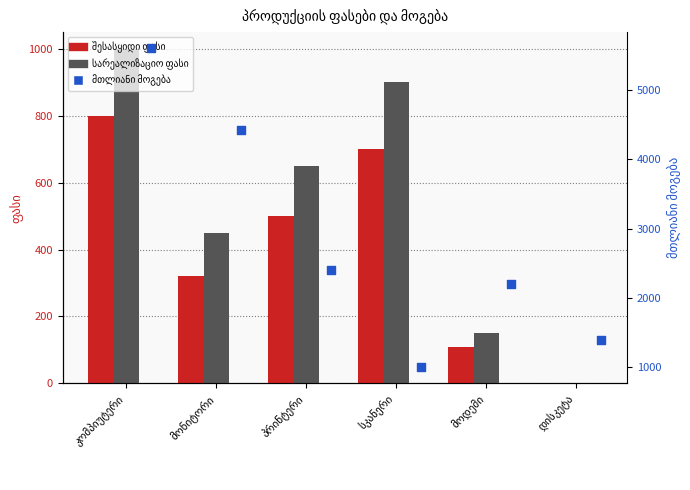

At which category is the sum across all series the highest?

კომპიუტერი